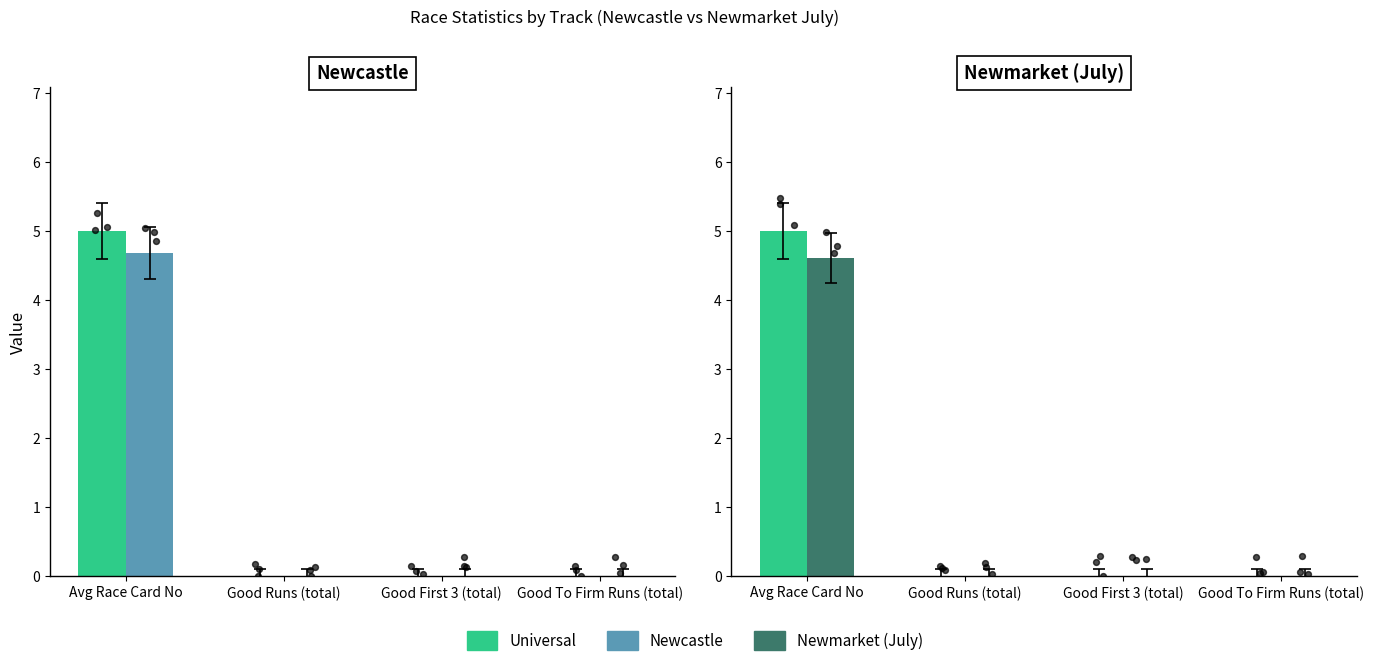

At how many categories does at least one series exceed 3?

1